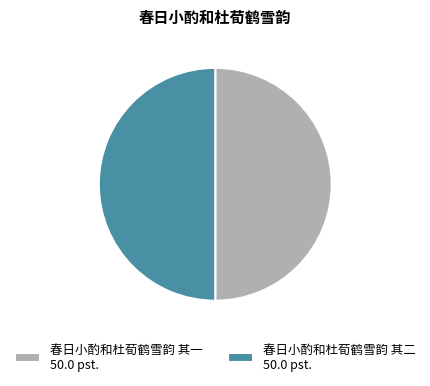

How many segments does this pie chart have?

2